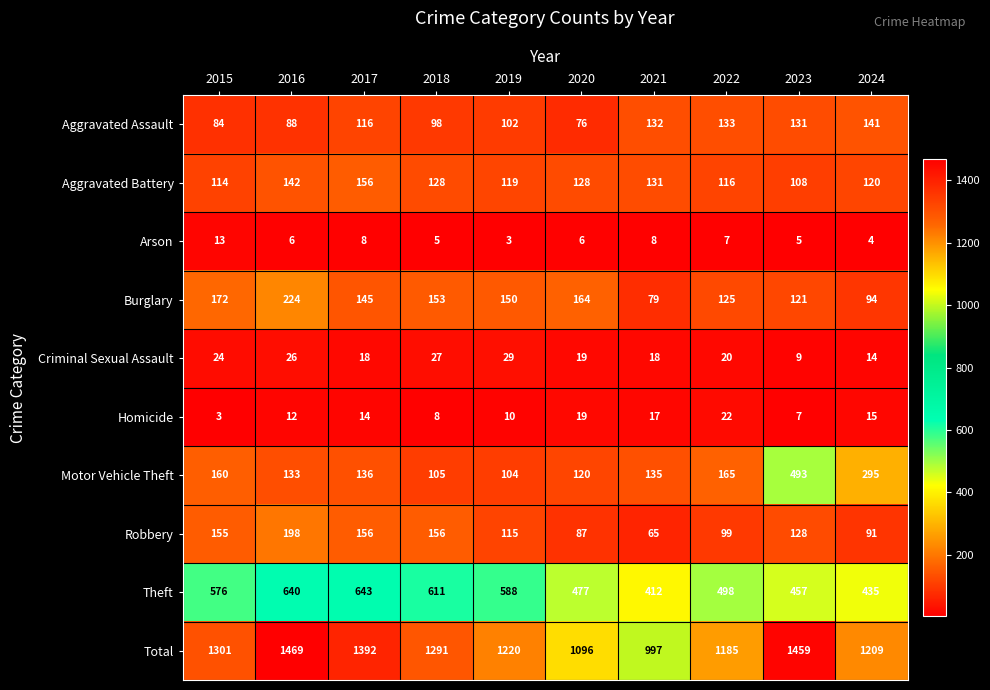

At which category does the chart reach its peak across all series?

2016